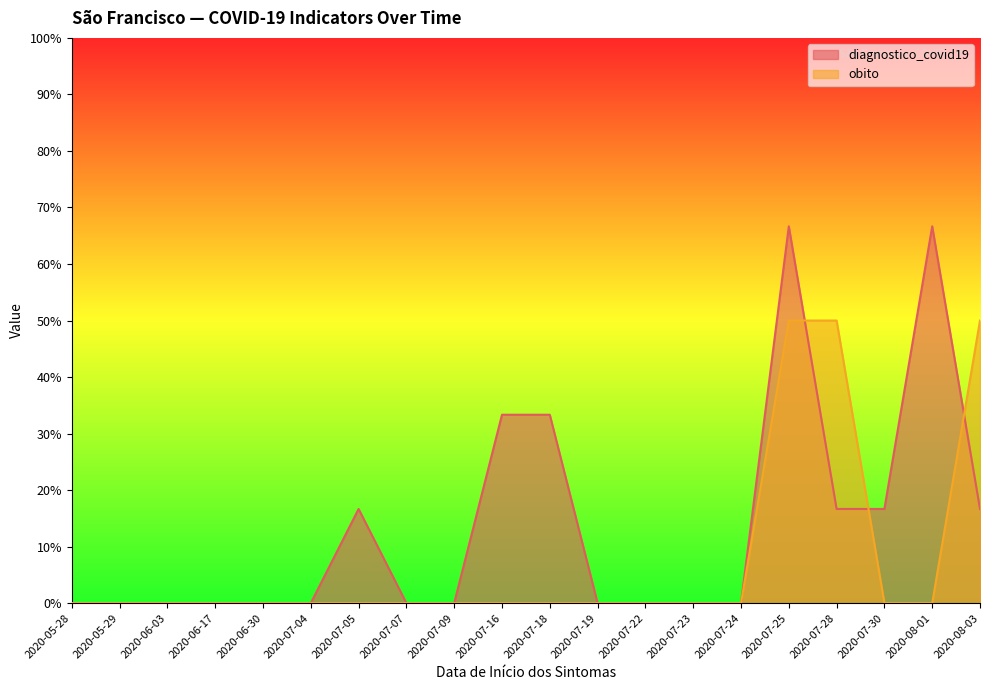

What is the maximum value for diagnostico_covid19?

0.7